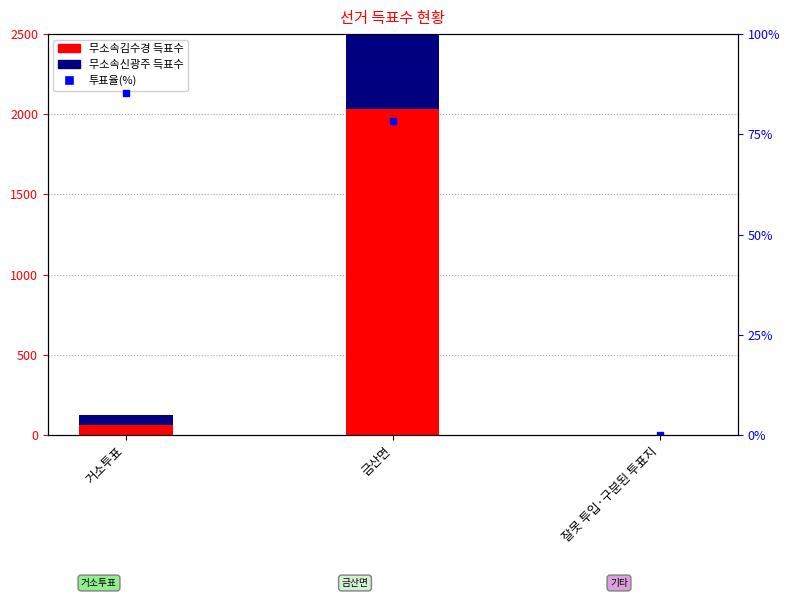

What are all the series names shown in the legend?

무소속김수경, 무소속신광주, 투표율(%)